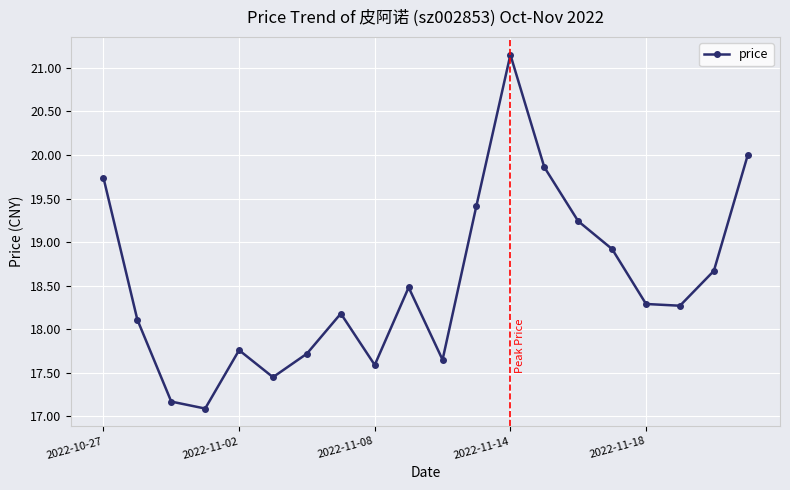

What is the average value?

18.5